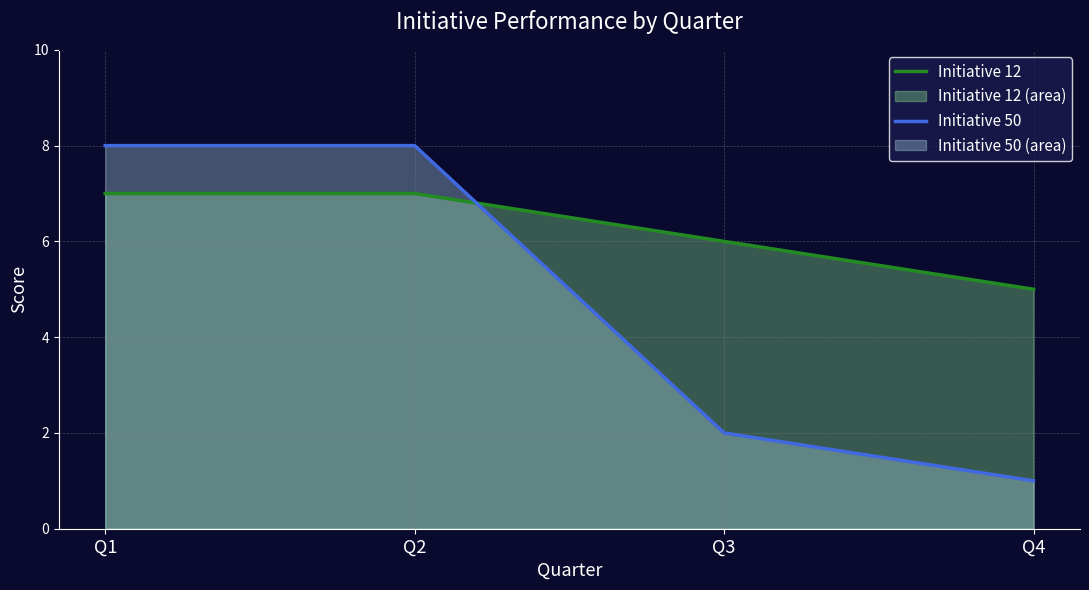

Between Q3 and Q1, which is larger?

Q1